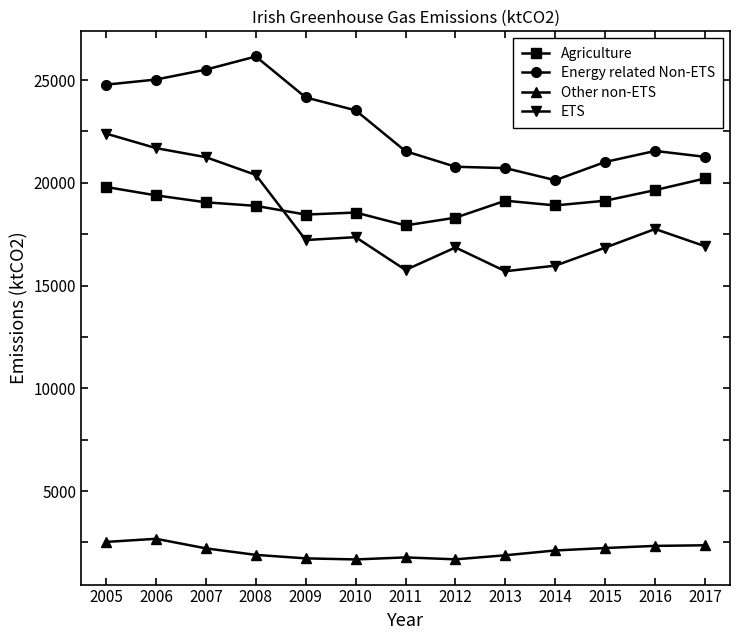

What is the sum of the Other non-ETS values at 2012 and 2011?

3446